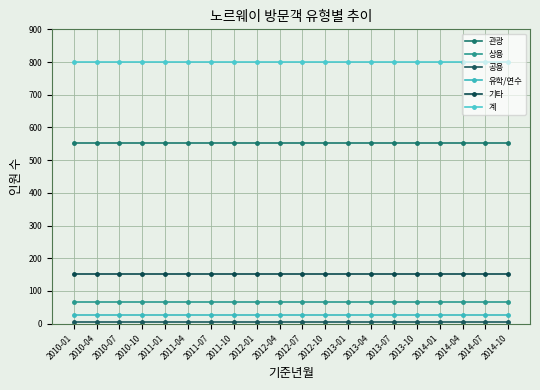

At which category is the sum across all series the highest?

2010-01